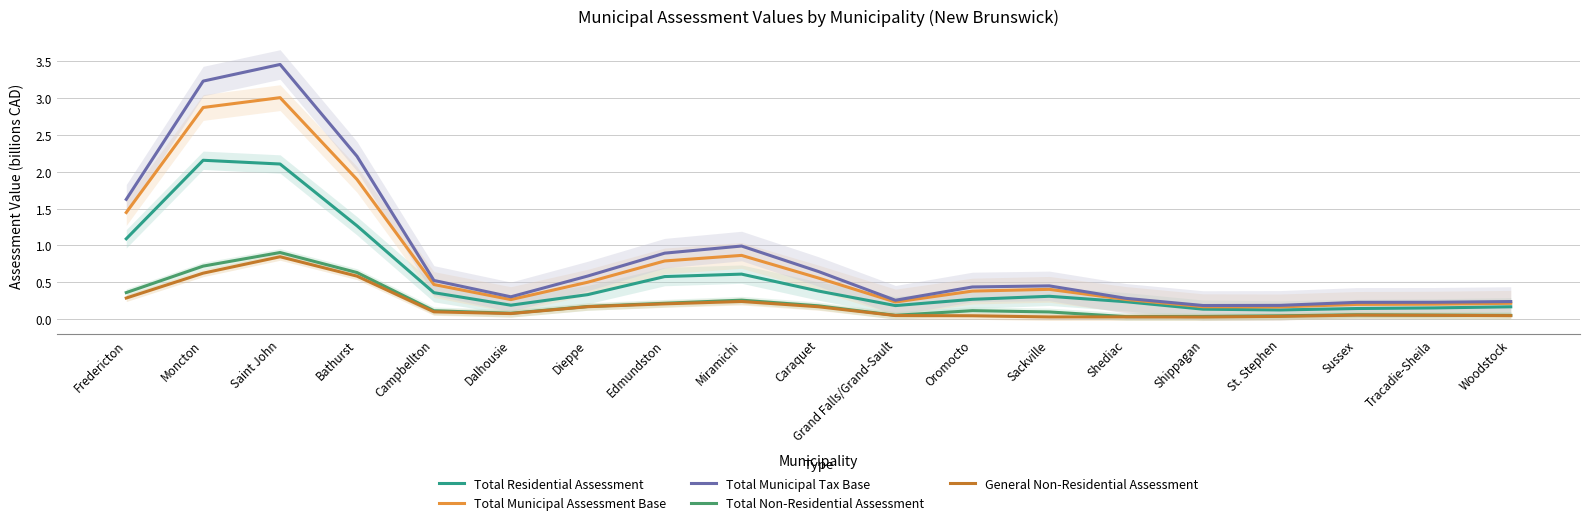

How many lines are shown in the chart?

5